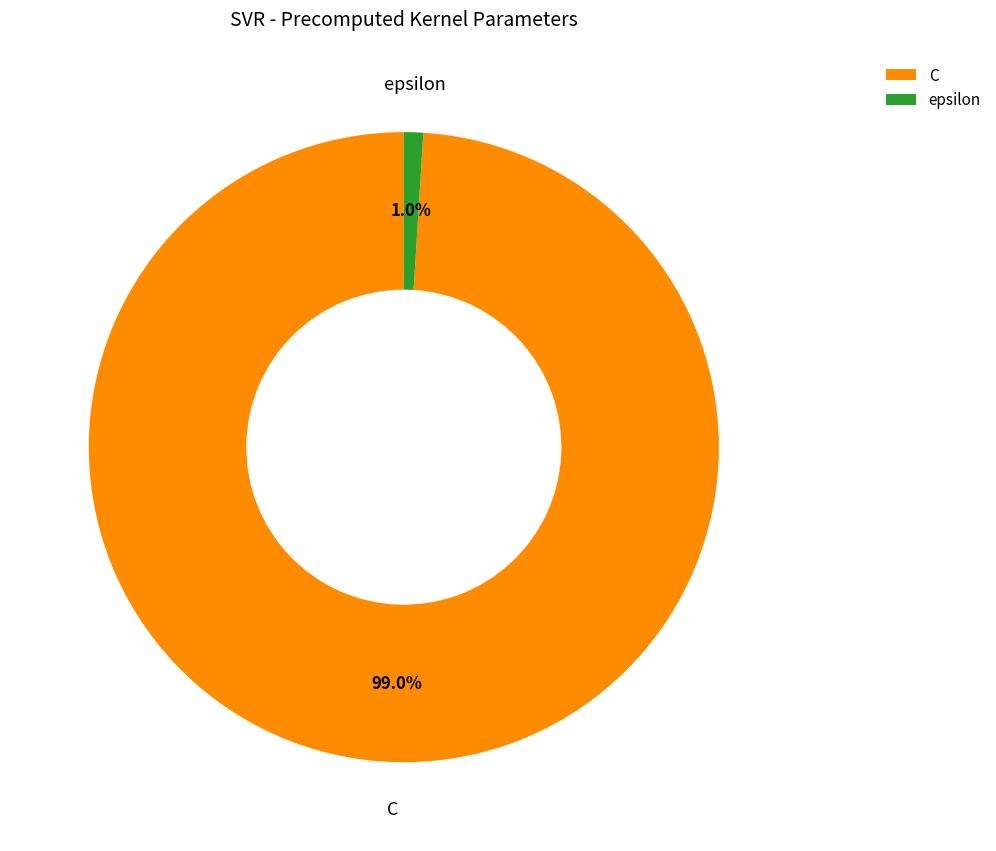

To the nearest percent, what is the difference between the largest and smallest slice percentages?

98%